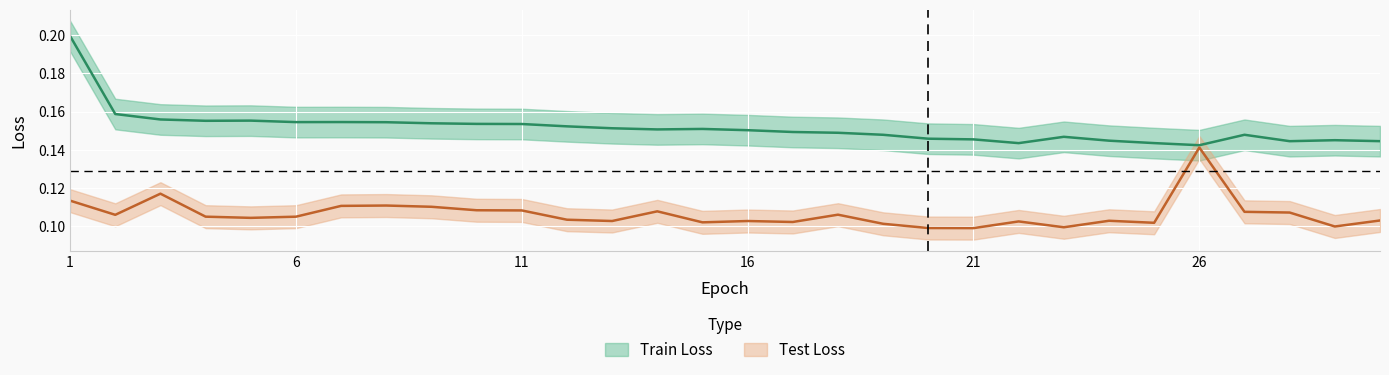

At how many categories does at least one series exceed 0?

30